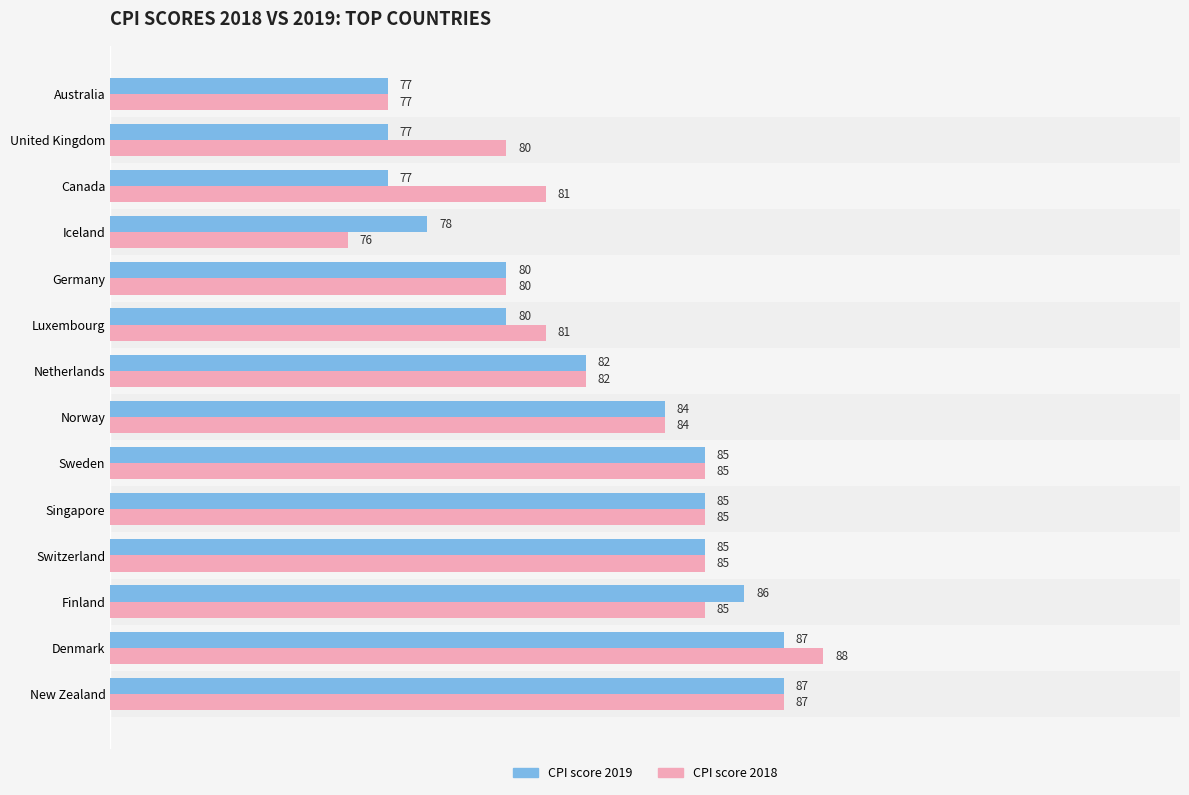

What is the greatest value displayed?

88